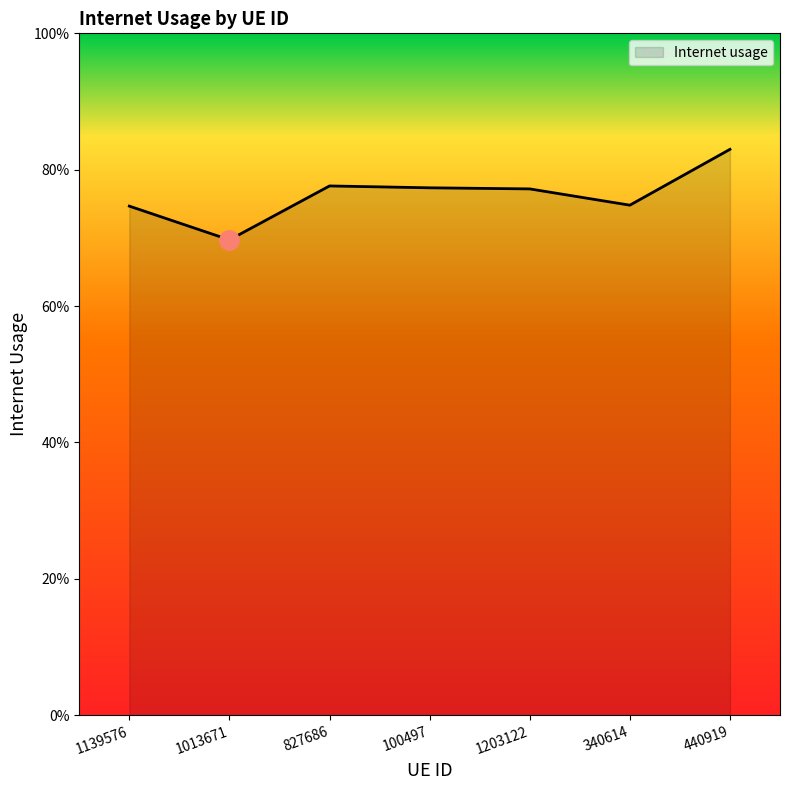

Is this an area chart (filled region under the line)?

Yes